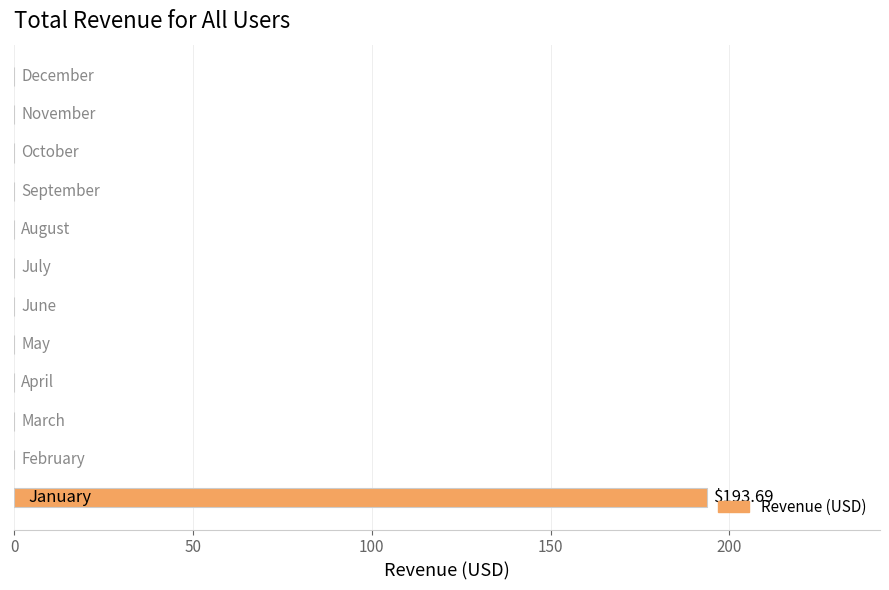

Are the bars horizontal?

Yes